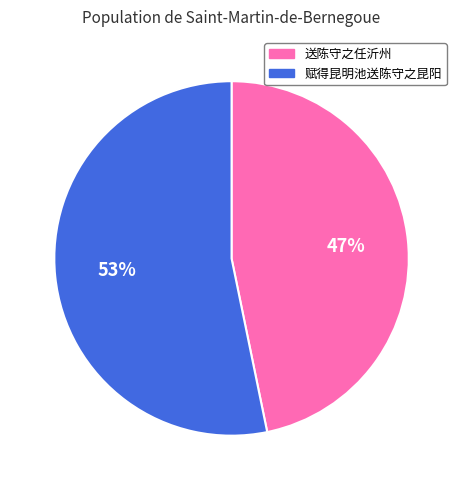

To the nearest percent, what is the combined percentage of 送陈守之任沂州 and 赋得昆明池送陈守之昆阳?

100%